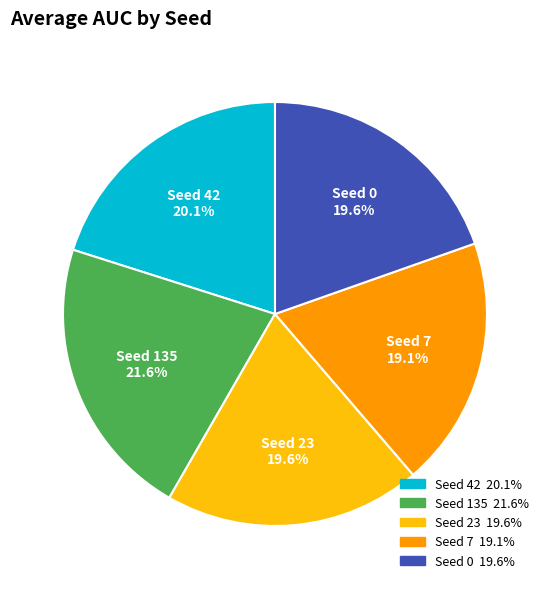

Is Seed 23 the majority of the pie?

No